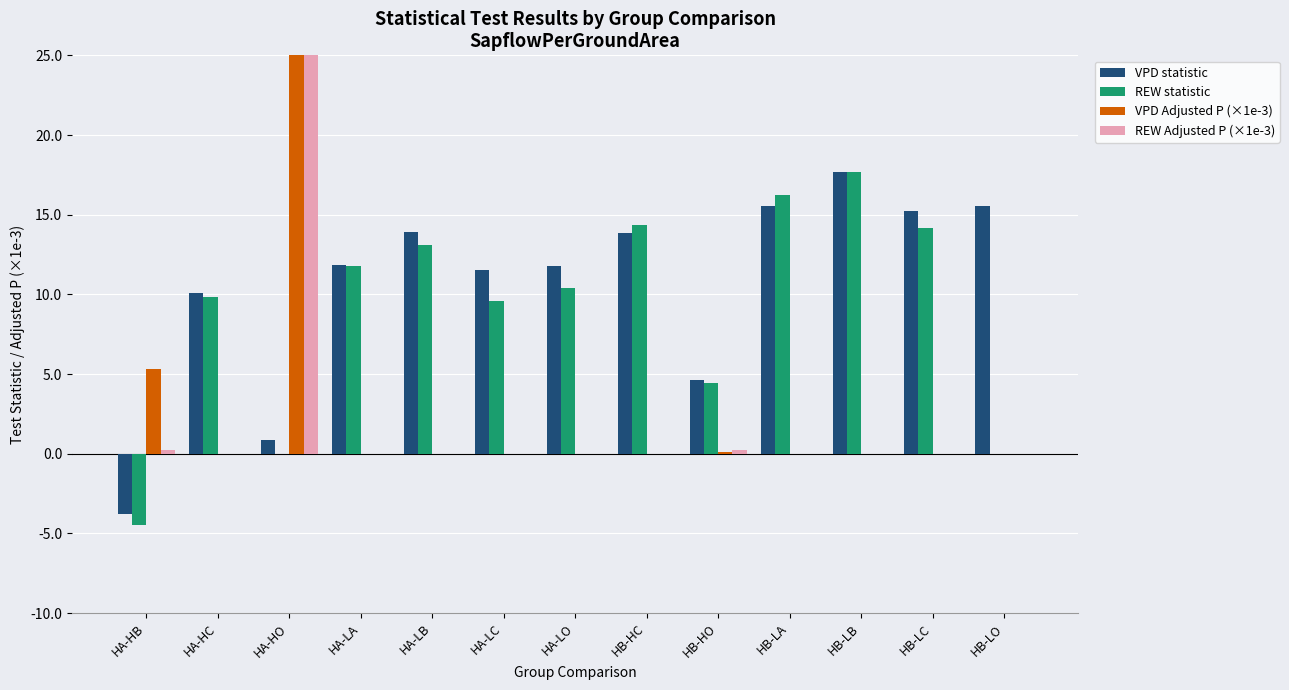

Reading left to right, list all the values displayed in this chart.

VPD statistic: -3.8	10.1	0.9	11.8	13.9	11.5	11.8	13.8	4.6	15.6	17.7	15.2	15.5
REW statistic: -4.5	9.8	-0.0	11.8	13.1	9.6	10.4	14.3	4.5	16.3	17.7	14.2	0.0
VPD Adjusted P (×1e-3): 5.3	0.0	1000.0	0.0	0.0	0.0	0.0	0.0	0.1	0.0	0.0	0.0	0.0
REW Adjusted P (×1e-3): 0.2	0.0	1000.0	0.0	0.0	0.0	0.0	0.0	0.2	0.0	0.0	0.0	0.0